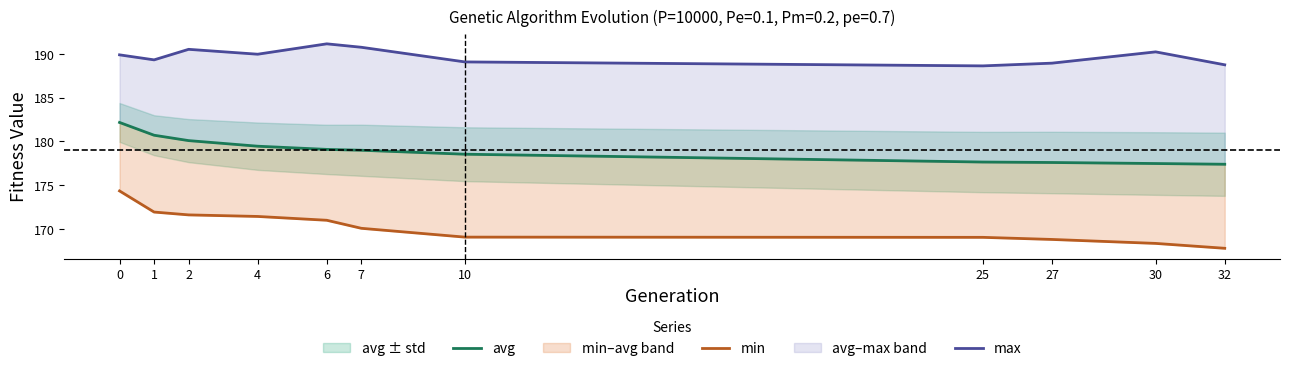

True or false: avg and max cross at least once.

False